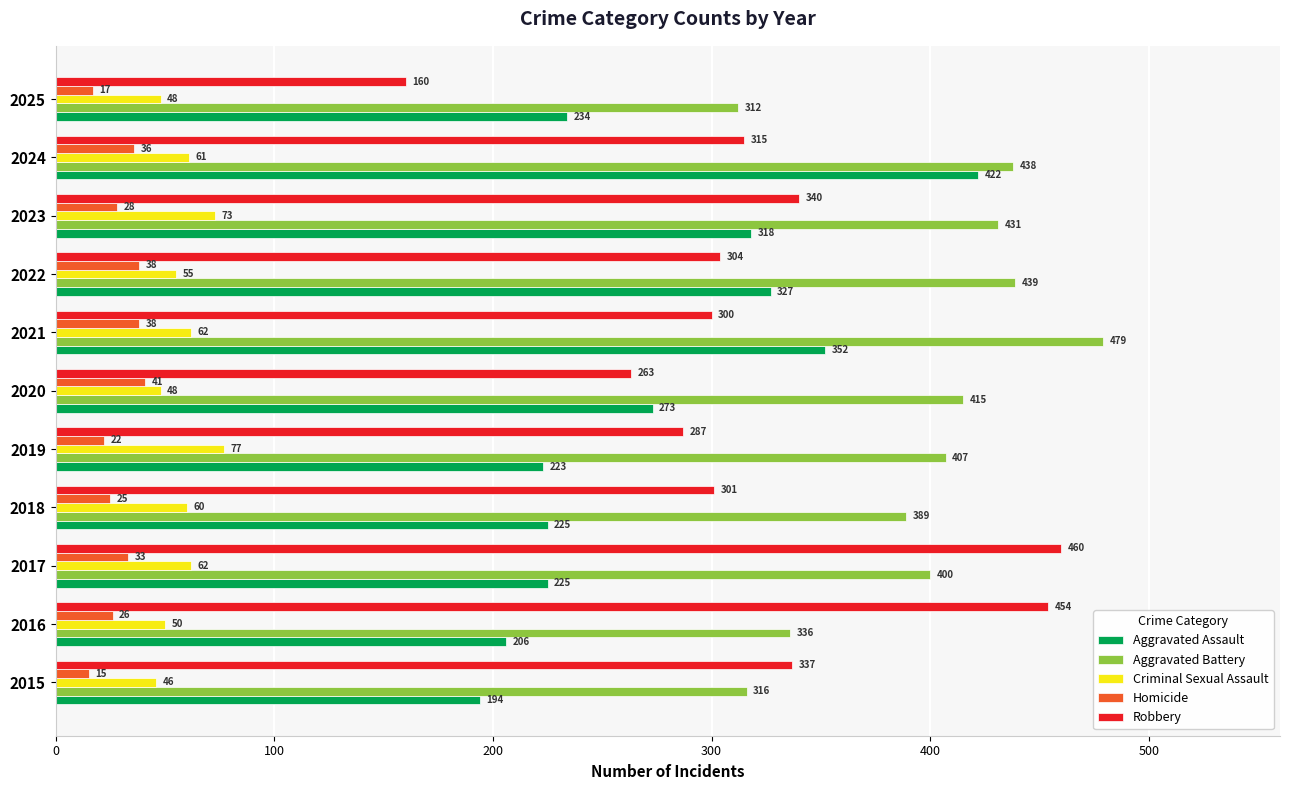

What is the difference between the maximum and minimum values in the Robbery series?

300